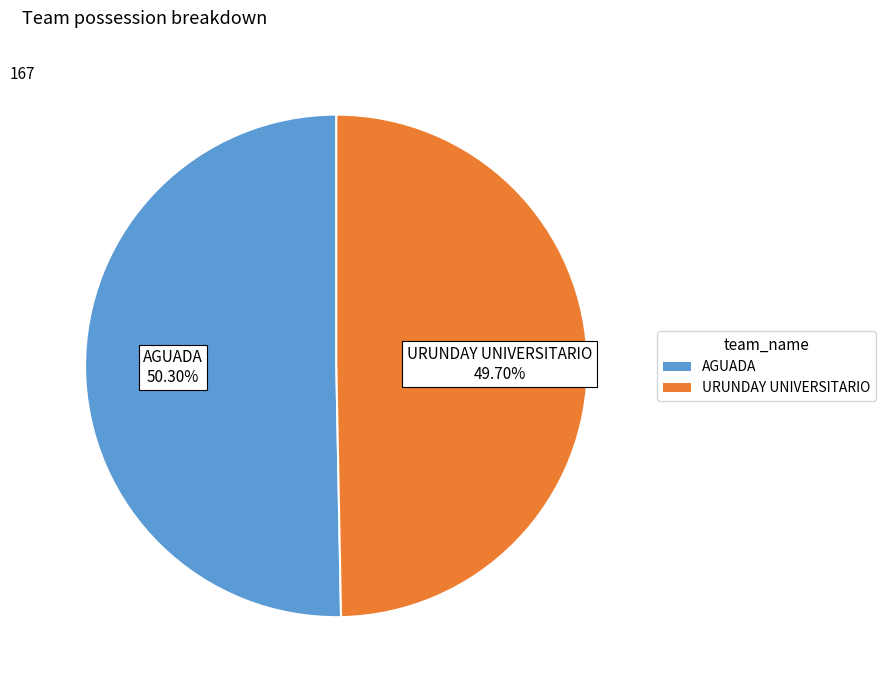

Which category has the biggest portion of the pie?

AGUADA